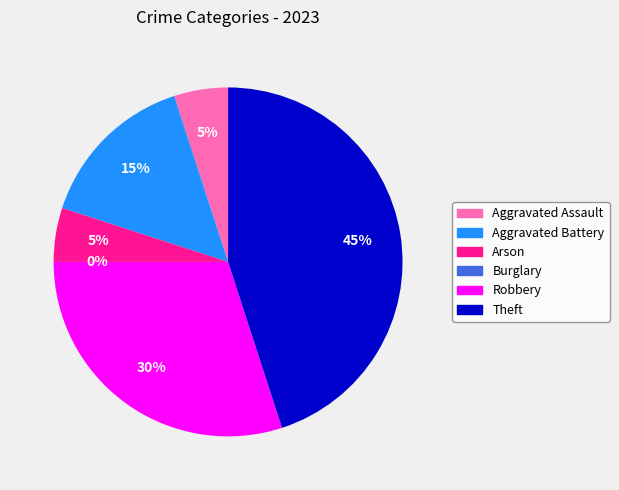

To the nearest percent, what is the difference between the Theft and Aggravated Battery slice percentages?

30%